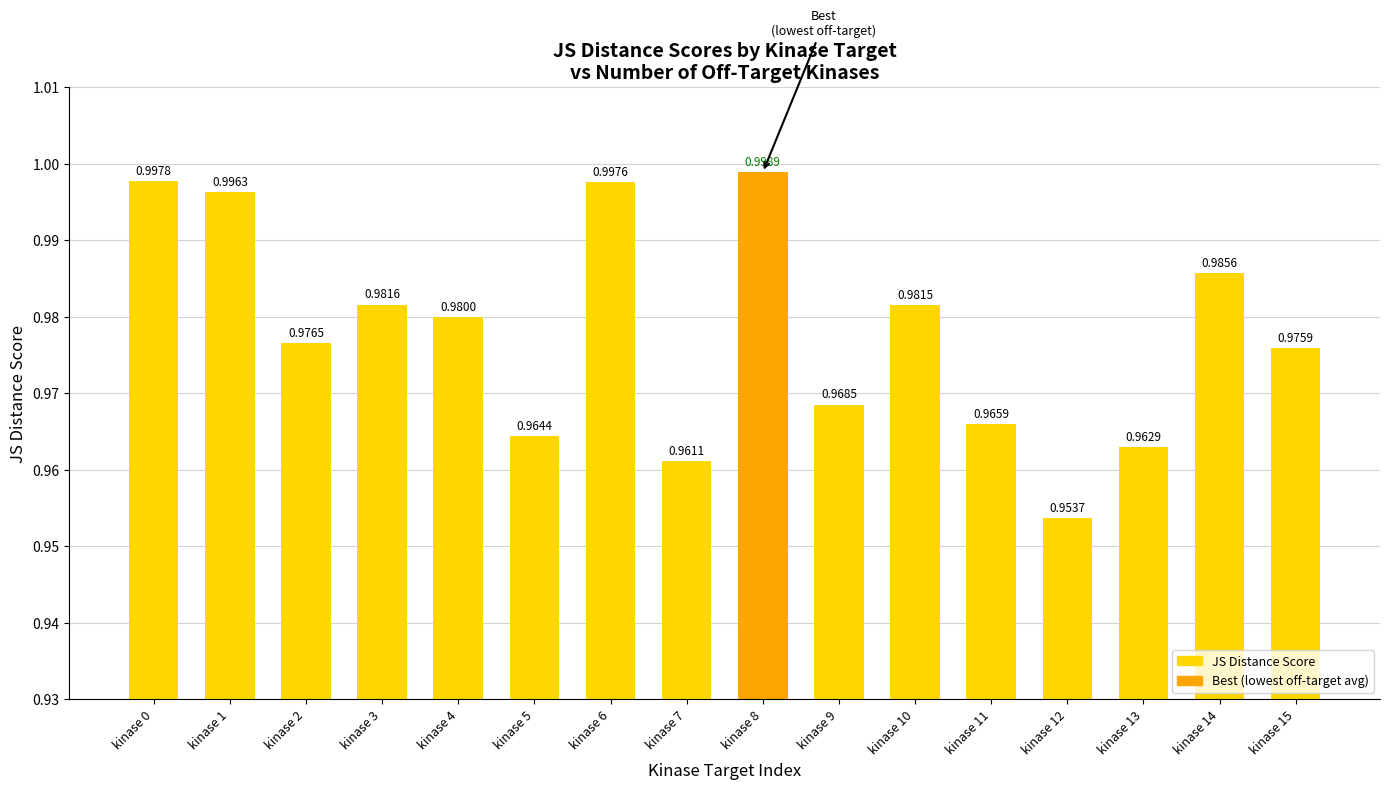

At which label is the value closest to 0?

kinase 12